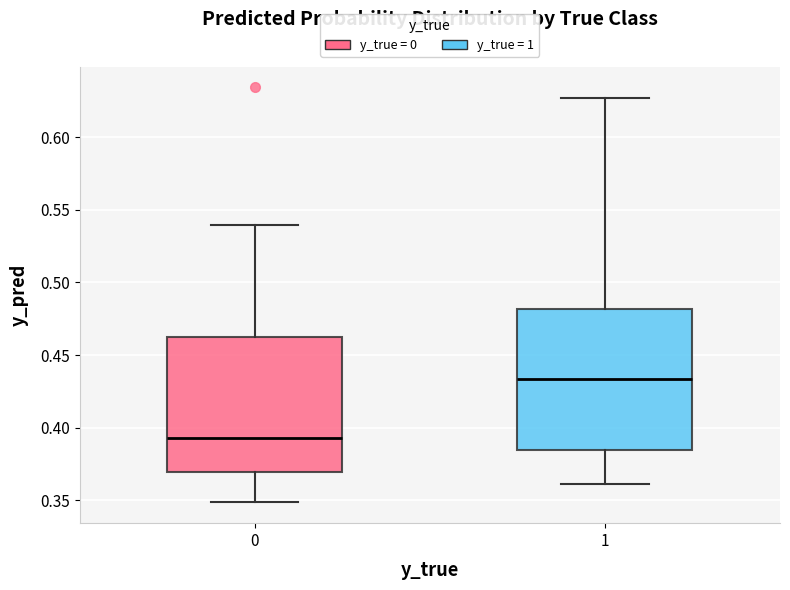

Reading left to right, transcribe this box plot: for each box, give where its median line is, the range the box spans, and where its two whiskers end, as read against the y-axis. The values are not printed on the chart, so give them approximately, as read against the axis.

0: median 0.395, box 0.370 to 0.460, whiskers 0.350 to 0.540
1: median 0.435, box 0.385 to 0.480, whiskers 0.360 to 0.625